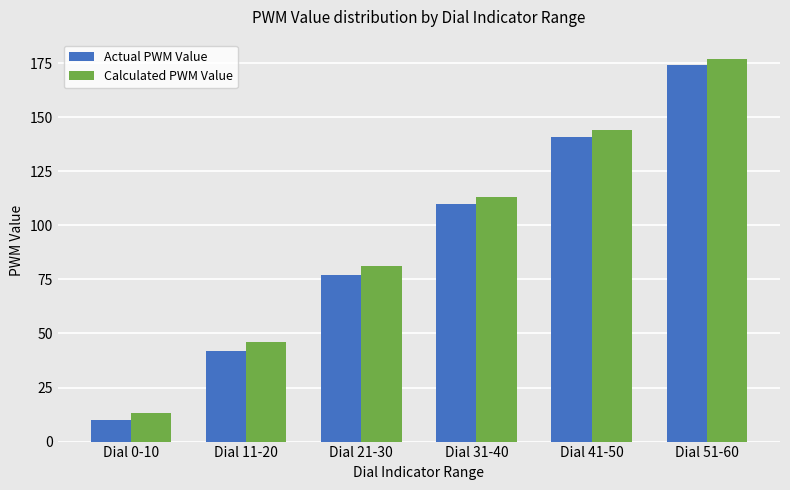

List the labels in order of Calculated PWM Value value, smallest first.

Dial 0-10, Dial 11-20, Dial 21-30, Dial 31-40, Dial 41-50, Dial 51-60